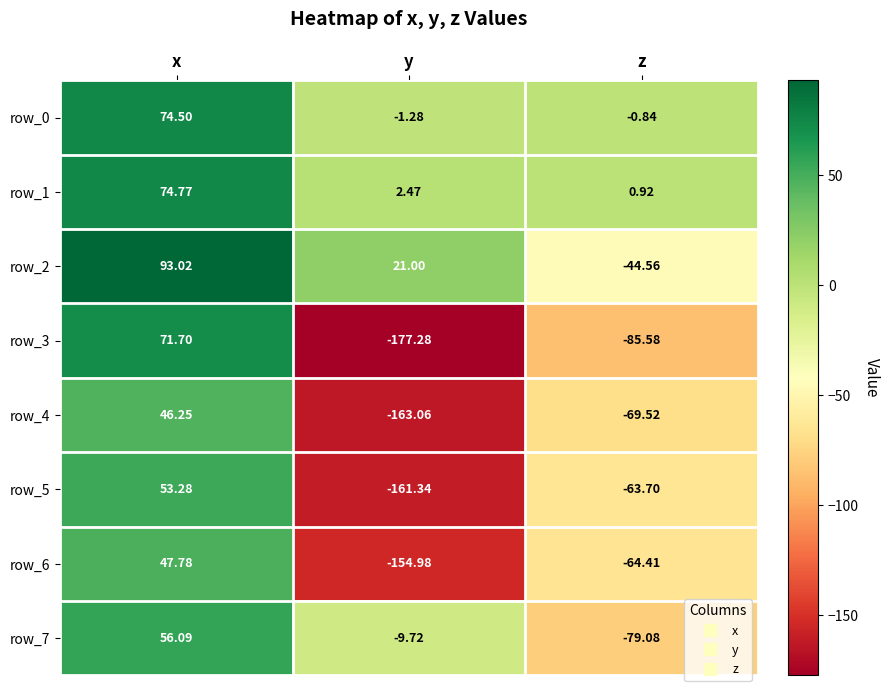

The row_7 series shows -79.1 at z. True or false?

True